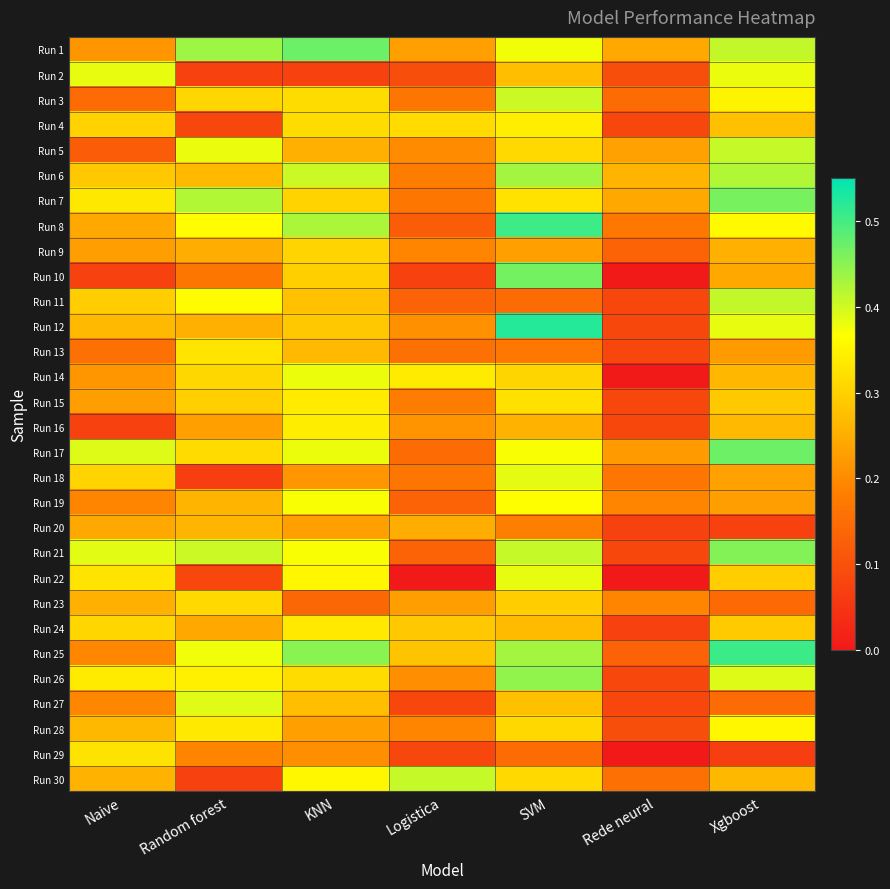

Reading right to left, transcribe all the data shown in this chart.

Run 1: Xgboost=0.4	Rede neural=0.2	SVM=0.4	Logistica=0.2	KNN=0.5	Random forest=0.4	Naive=0.2
Run 2: Xgboost=0.4	Rede neural=0.1	SVM=0.3	Logistica=0.1	KNN=0.1	Random forest=0.1	Naive=0.4
Run 3: Xgboost=0.4	Rede neural=0.1	SVM=0.4	Logistica=0.2	KNN=0.3	Random forest=0.3	Naive=0.1
Run 4: Xgboost=0.3	Rede neural=0.1	SVM=0.3	Logistica=0.3	KNN=0.3	Random forest=0.1	Naive=0.3
Run 5: Xgboost=0.4	Rede neural=0.2	SVM=0.3	Logistica=0.2	KNN=0.3	Random forest=0.4	Naive=0.1
Run 6: Xgboost=0.4	Rede neural=0.3	SVM=0.4	Logistica=0.2	KNN=0.4	Random forest=0.3	Naive=0.3
Run 7: Xgboost=0.5	Rede neural=0.2	SVM=0.3	Logistica=0.2	KNN=0.3	Random forest=0.4	Naive=0.3
Run 8: Xgboost=0.4	Rede neural=0.2	SVM=0.5	Logistica=0.1	KNN=0.4	Random forest=0.4	Naive=0.2
Run 9: Xgboost=0.3	Rede neural=0.1	SVM=0.2	Logistica=0.2	KNN=0.3	Random forest=0.2	Naive=0.2
Run 10: Xgboost=0.2	Rede neural=0.0	SVM=0.5	Logistica=0.1	KNN=0.3	Random forest=0.2	Naive=0.1
Run 11: Xgboost=0.4	Rede neural=0.1	SVM=0.1	Logistica=0.1	KNN=0.3	Random forest=0.4	Naive=0.3
Run 12: Xgboost=0.4	Rede neural=0.1	SVM=0.5	Logistica=0.2	KNN=0.3	Random forest=0.3	Naive=0.3
Run 13: Xgboost=0.2	Rede neural=0.1	SVM=0.2	Logistica=0.2	KNN=0.3	Random forest=0.3	Naive=0.2
Run 14: Xgboost=0.3	Rede neural=0.0	SVM=0.3	Logistica=0.3	KNN=0.4	Random forest=0.3	Naive=0.2
Run 15: Xgboost=0.3	Rede neural=0.1	SVM=0.3	Logistica=0.2	KNN=0.3	Random forest=0.3	Naive=0.2
Run 16: Xgboost=0.3	Rede neural=0.1	SVM=0.3	Logistica=0.2	KNN=0.3	Random forest=0.2	Naive=0.1
Run 17: Xgboost=0.5	Rede neural=0.2	SVM=0.4	Logistica=0.1	KNN=0.4	Random forest=0.3	Naive=0.4
Run 18: Xgboost=0.2	Rede neural=0.2	SVM=0.4	Logistica=0.2	KNN=0.2	Random forest=0.1	Naive=0.3
Run 19: Xgboost=0.2	Rede neural=0.2	SVM=0.4	Logistica=0.1	KNN=0.4	Random forest=0.3	Naive=0.2
Run 20: Xgboost=0.1	Rede neural=0.1	SVM=0.2	Logistica=0.2	KNN=0.2	Random forest=0.3	Naive=0.2
Run 21: Xgboost=0.5	Rede neural=0.1	SVM=0.4	Logistica=0.1	KNN=0.4	Random forest=0.4	Naive=0.4
Run 22: Xgboost=0.3	Rede neural=0.0	SVM=0.4	Logistica=0.0	KNN=0.4	Random forest=0.1	Naive=0.3
Run 23: Xgboost=0.1	Rede neural=0.2	SVM=0.3	Logistica=0.2	KNN=0.1	Random forest=0.3	Naive=0.3
Run 24: Xgboost=0.3	Rede neural=0.1	SVM=0.3	Logistica=0.3	KNN=0.3	Random forest=0.2	Naive=0.3
Run 25: Xgboost=0.5	Rede neural=0.1	SVM=0.4	Logistica=0.3	KNN=0.5	Random forest=0.4	Naive=0.2
Run 26: Xgboost=0.4	Rede neural=0.1	SVM=0.4	Logistica=0.2	KNN=0.3	Random forest=0.3	Naive=0.3
Run 27: Xgboost=0.1	Rede neural=0.1	SVM=0.3	Logistica=0.1	KNN=0.3	Random forest=0.4	Naive=0.2
Run 28: Xgboost=0.4	Rede neural=0.1	SVM=0.3	Logistica=0.2	KNN=0.2	Random forest=0.3	Naive=0.3
Run 29: Xgboost=0.1	Rede neural=0.0	SVM=0.1	Logistica=0.1	KNN=0.2	Random forest=0.2	Naive=0.3
Run 30: Xgboost=0.3	Rede neural=0.2	SVM=0.3	Logistica=0.4	KNN=0.4	Random forest=0.1	Naive=0.3